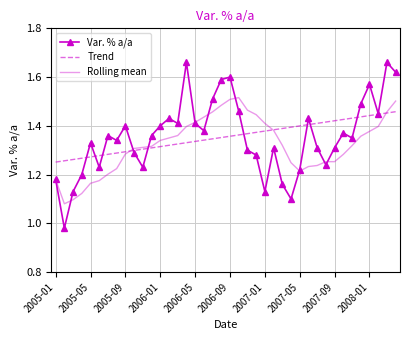

At how many categories does at least one series exceed 1?

40